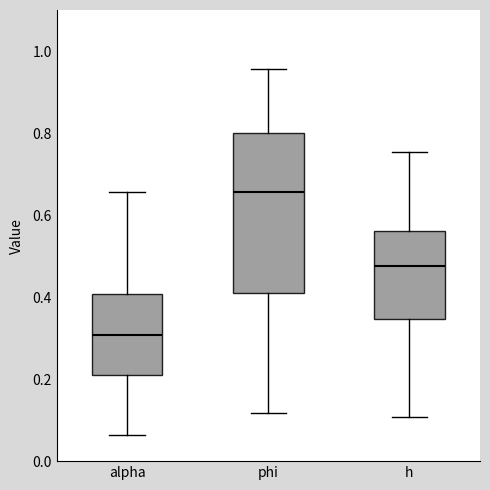

Which box is the tallest, from its lower edge to its upper edge?

phi